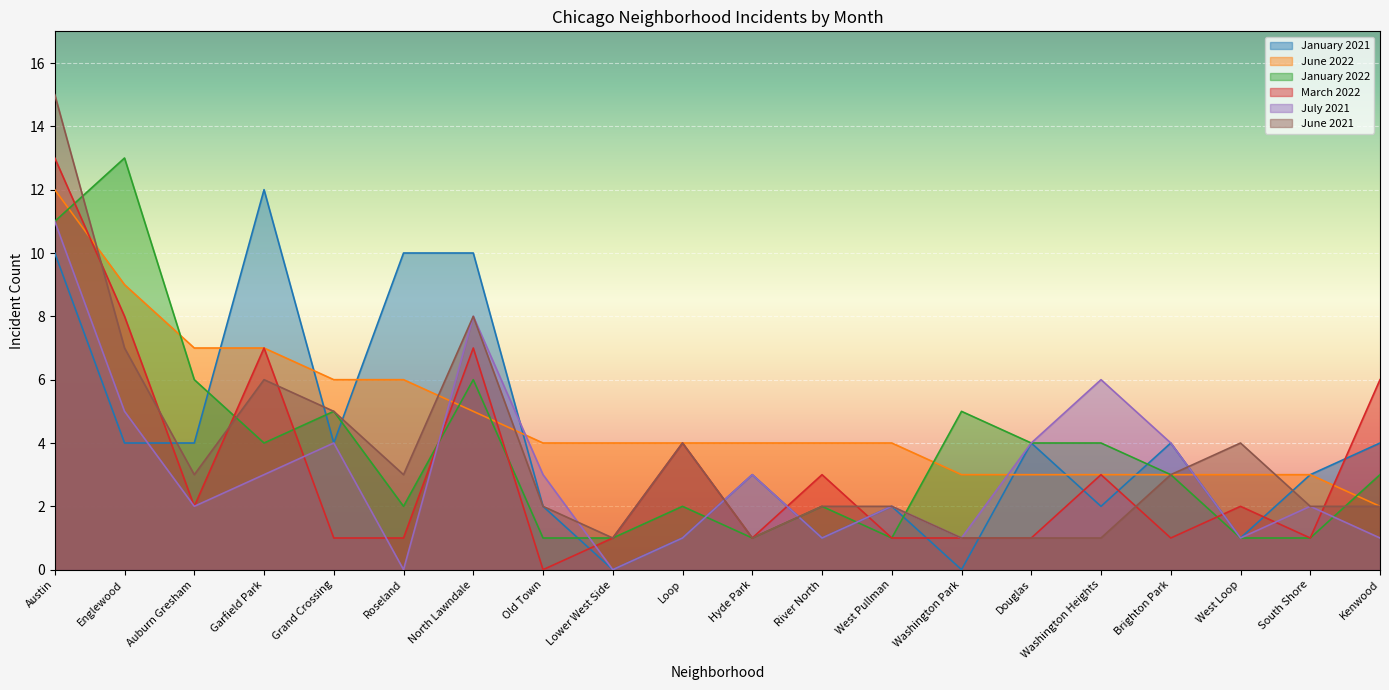

What is the difference between the highest and lowest values at Brighton Park?

3